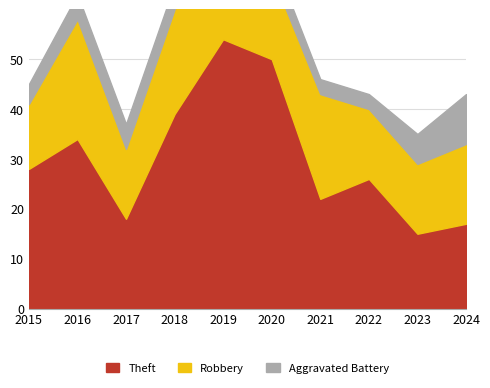

What is the sum of the Theft values at 2024 and 2022?

43